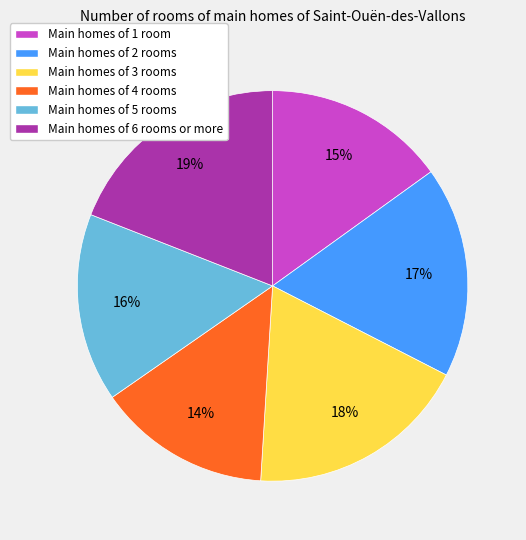

Is it true that Main homes of 3 rooms is 18% of the pie?

True